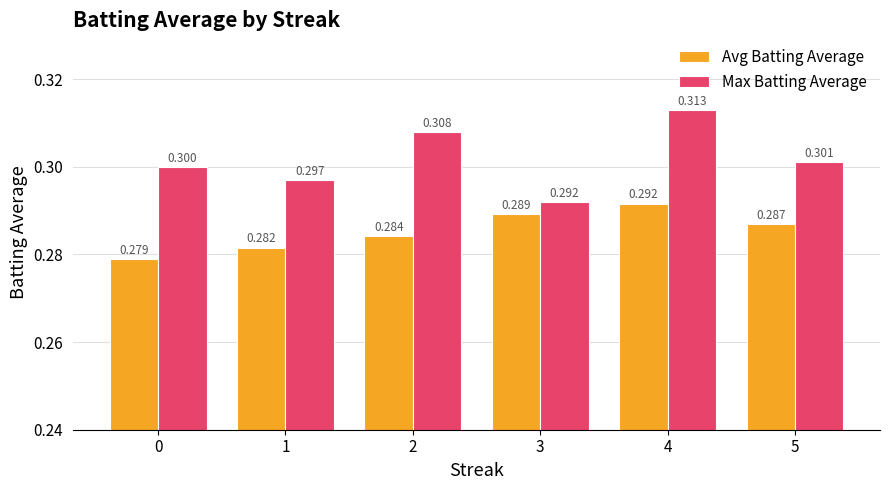

Count the Max Batting Average values in the range 0 to 1.

6